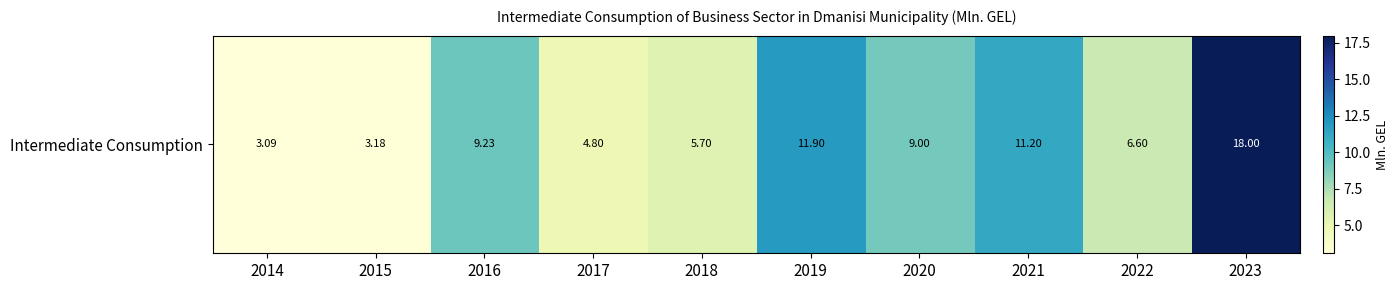

Rank the categories by value from lowest to highest.

2014, 2015, 2017, 2018, 2022, 2020, 2016, 2021, 2019, 2023